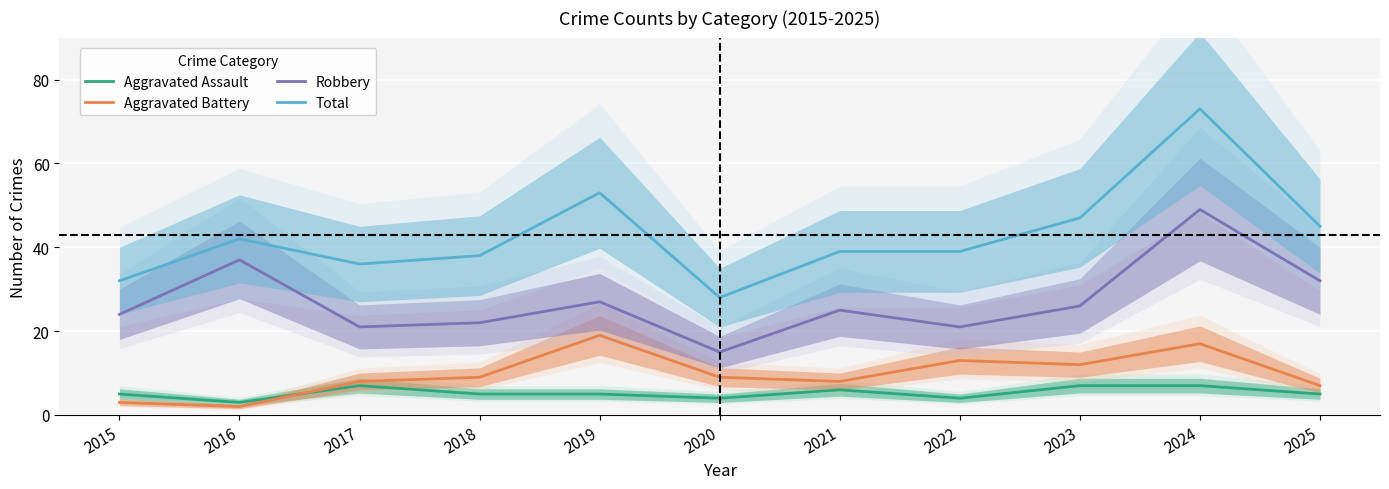

At which label does Robbery reach its peak?

2024